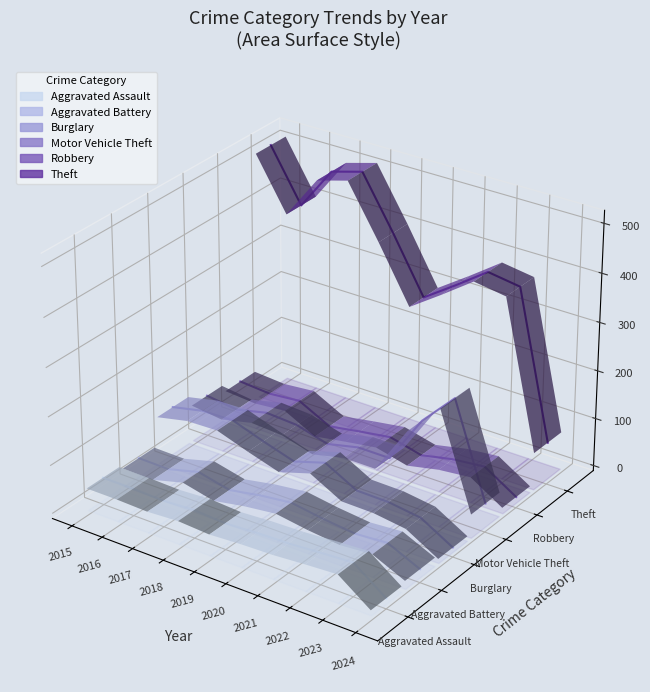

The value of Aggravated Battery at 2015 is -0.0. True or false?

False